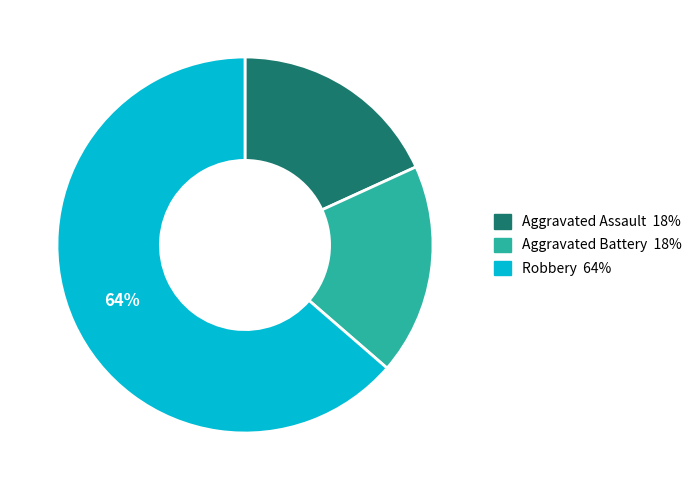

Which slice represents more than half of the pie?

Robbery